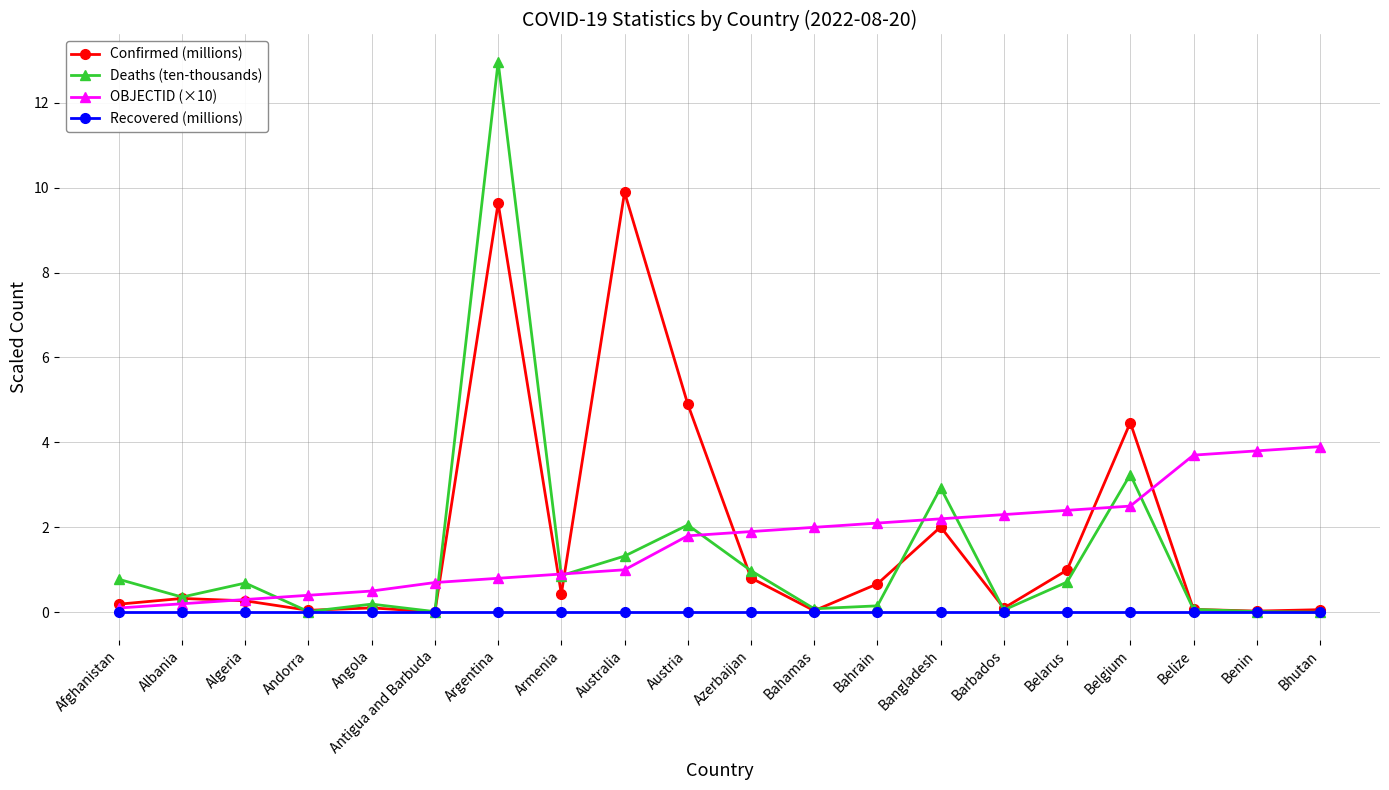

Is it true that Deaths (ten-thousands) equals 3.2 at Belgium?

True